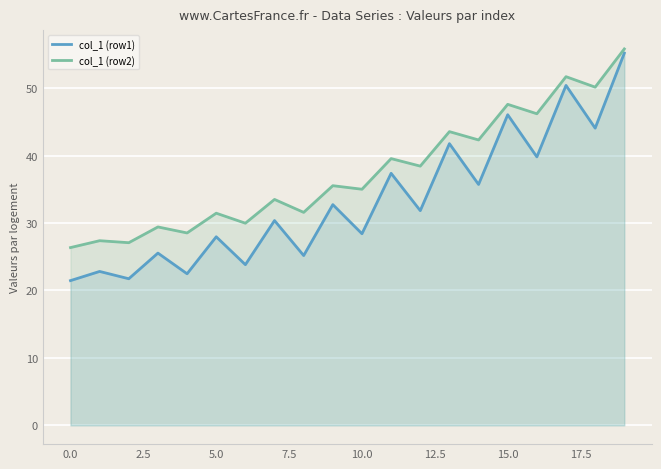

Reading right to left, transcribe all the data shown in this chart.

col_1 (row1): 55.2	44.1	50.4	39.8	46.1	35.7	41.8	31.8	37.4	28.4	32.7	25.2	30.4	23.8	28.0	22.5	25.5	21.7	22.8	21.5
col_1 (row2): 55.8	50.2	51.7	46.2	47.6	42.3	43.6	38.5	39.6	35.0	35.5	31.6	33.5	30.0	31.5	28.5	29.4	27.1	27.4	26.4